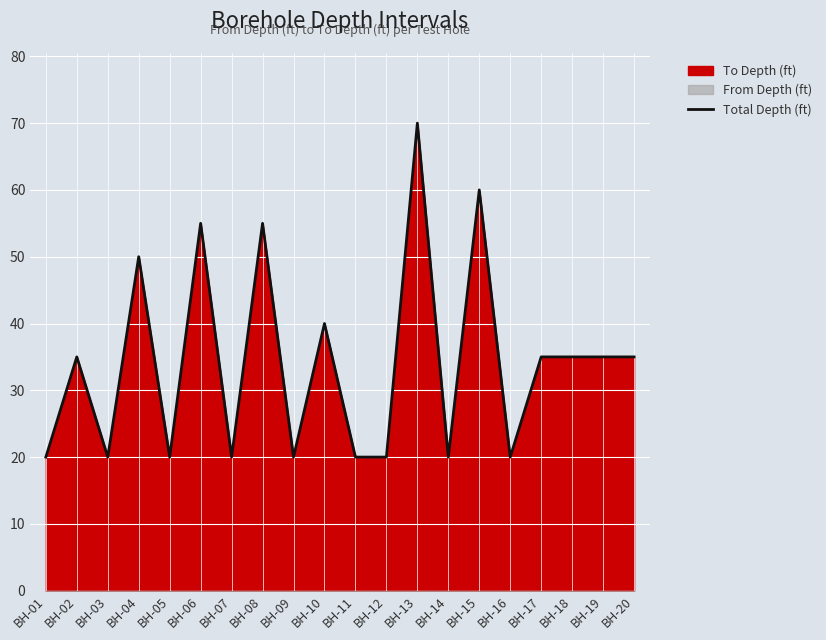

How many values are below 35?

9